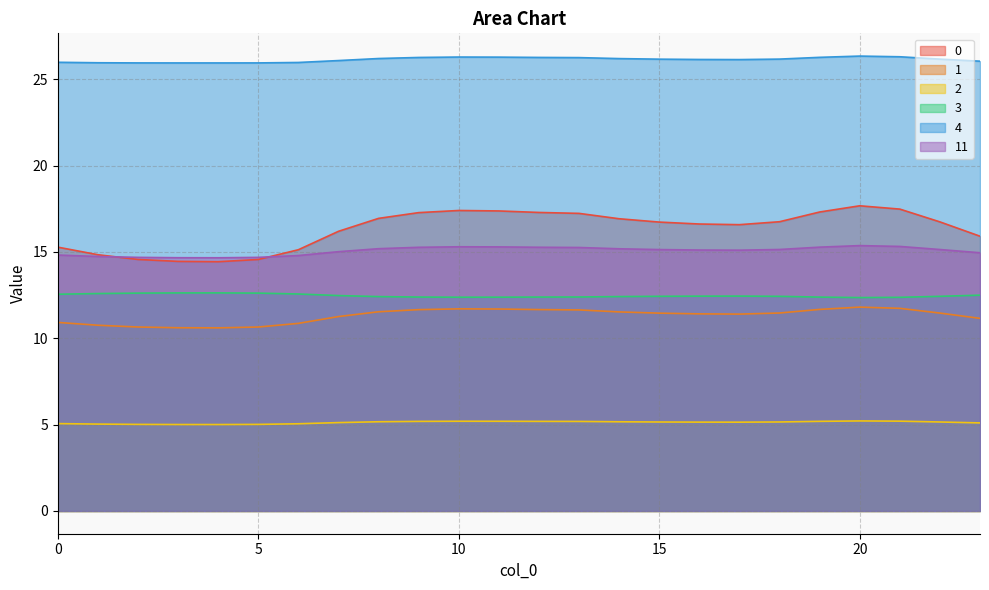

Does the chart have visible grid lines?

Yes